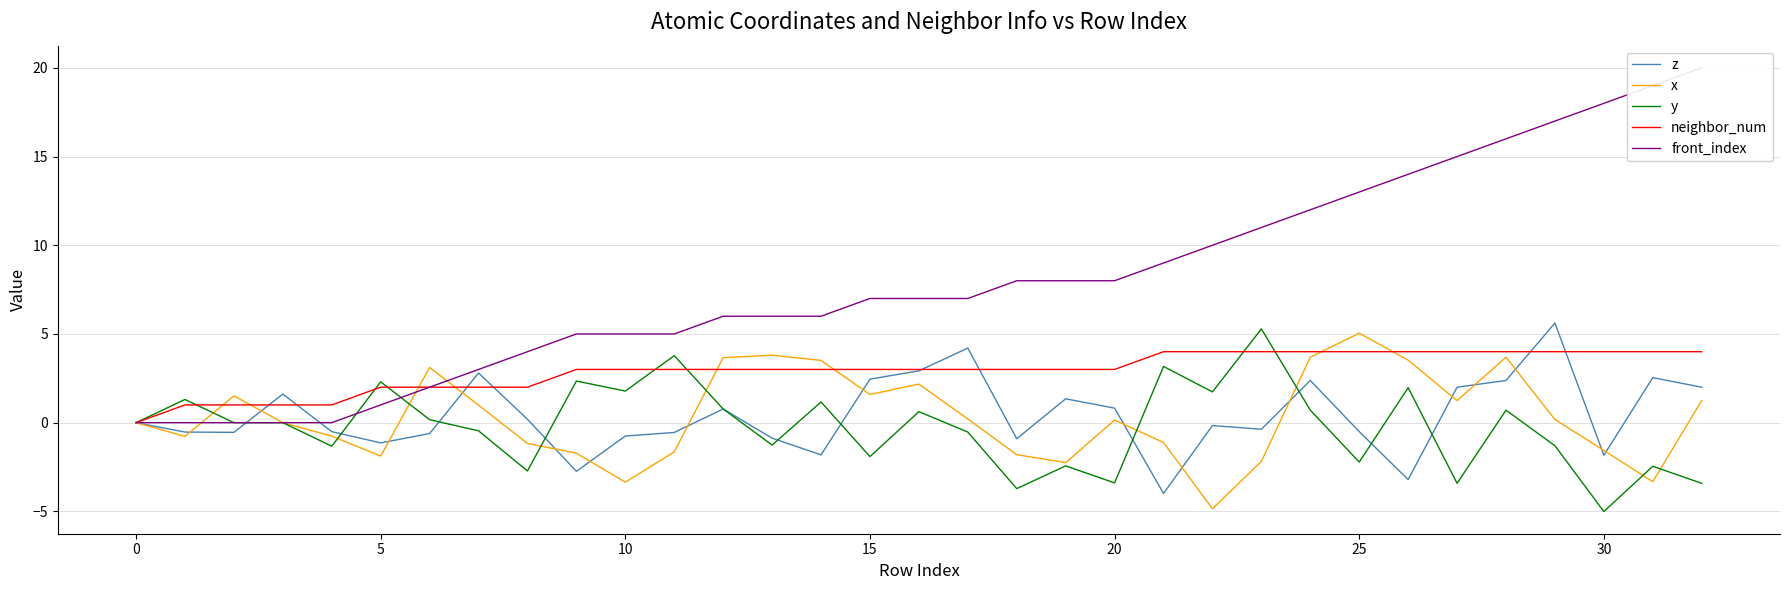

The neighbor_num series shows 3.0 at 14. True or false?

True